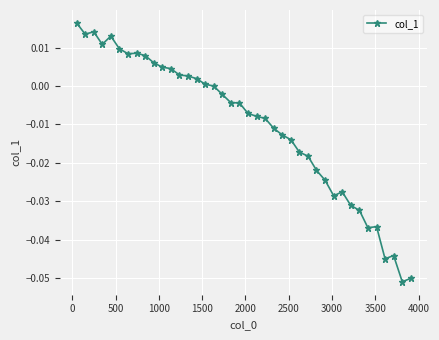

True or false: there are more than 0 points higher than both neighbors.

True